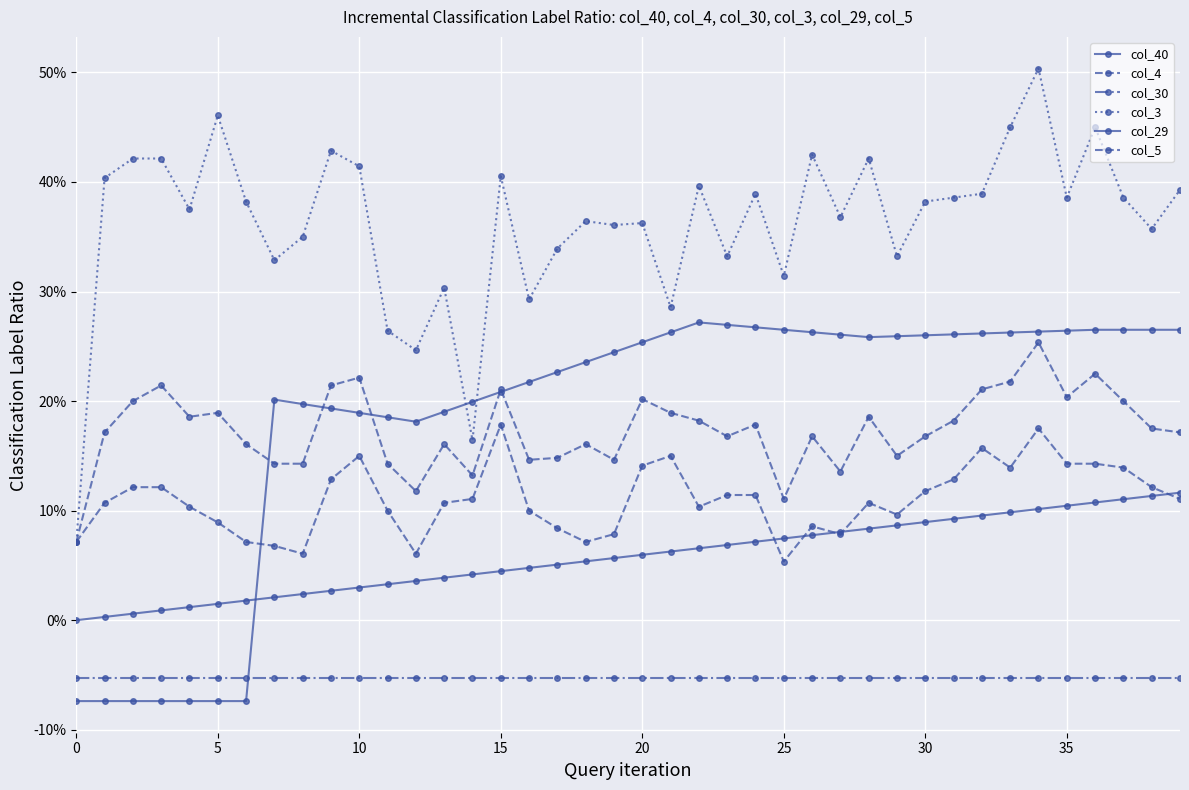

True or false: col_4 and col_40 cross at least once.

False